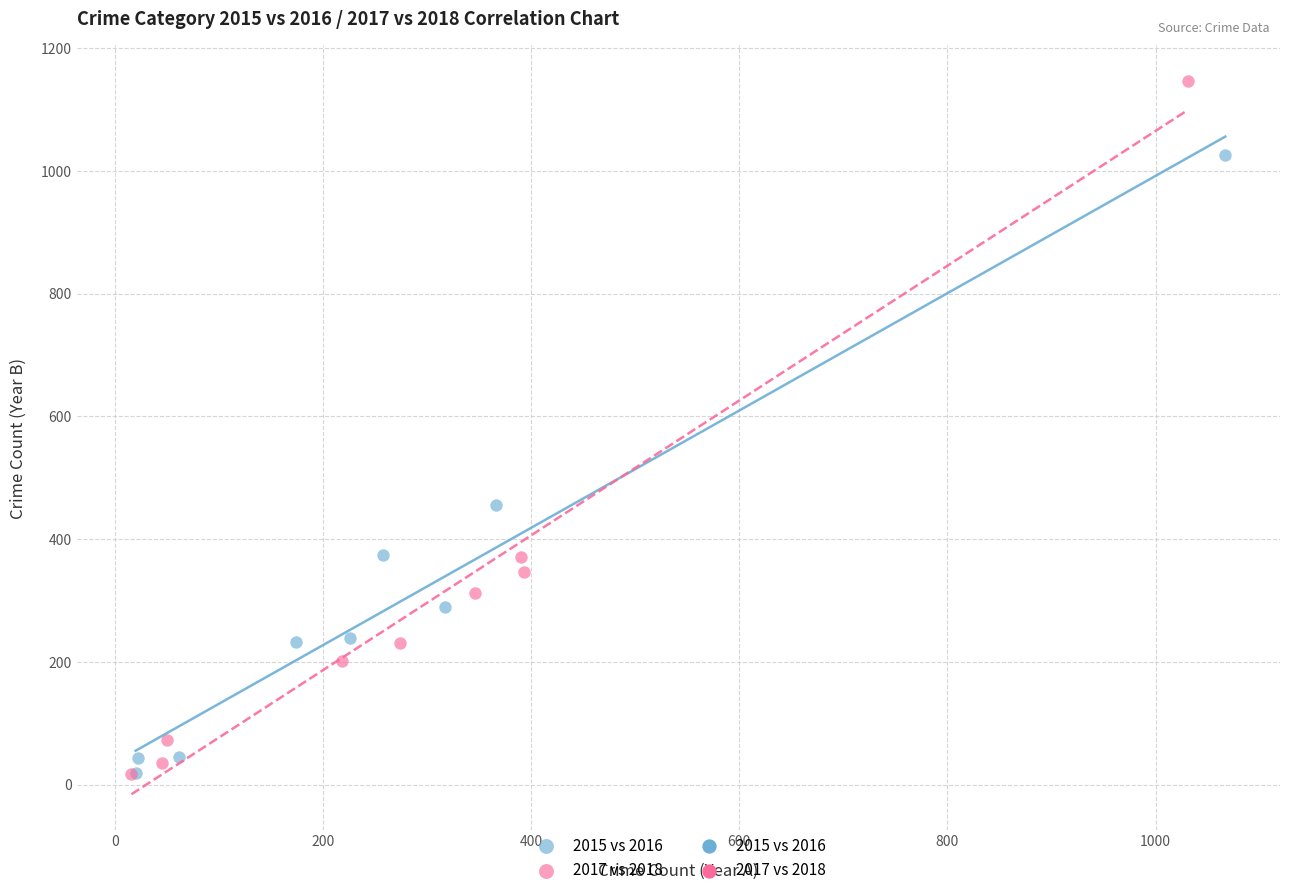

Which series contains the highest Y value?

2017 vs 2018